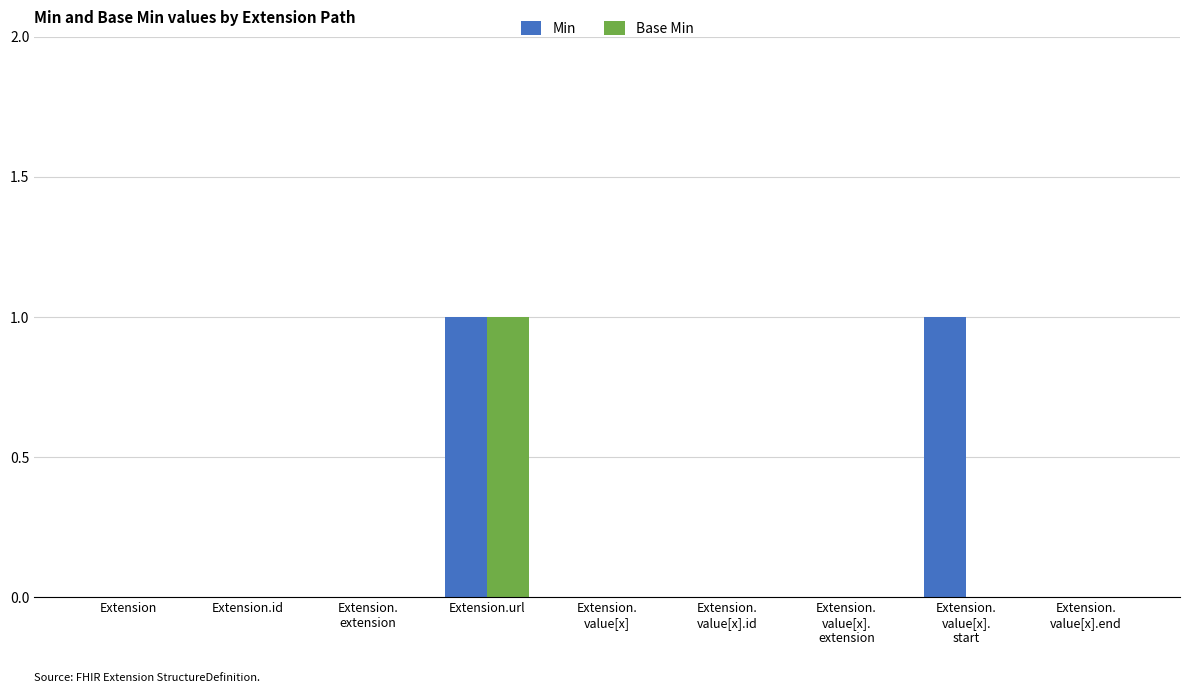

At which category is the sum across all series the highest?

Extension.url